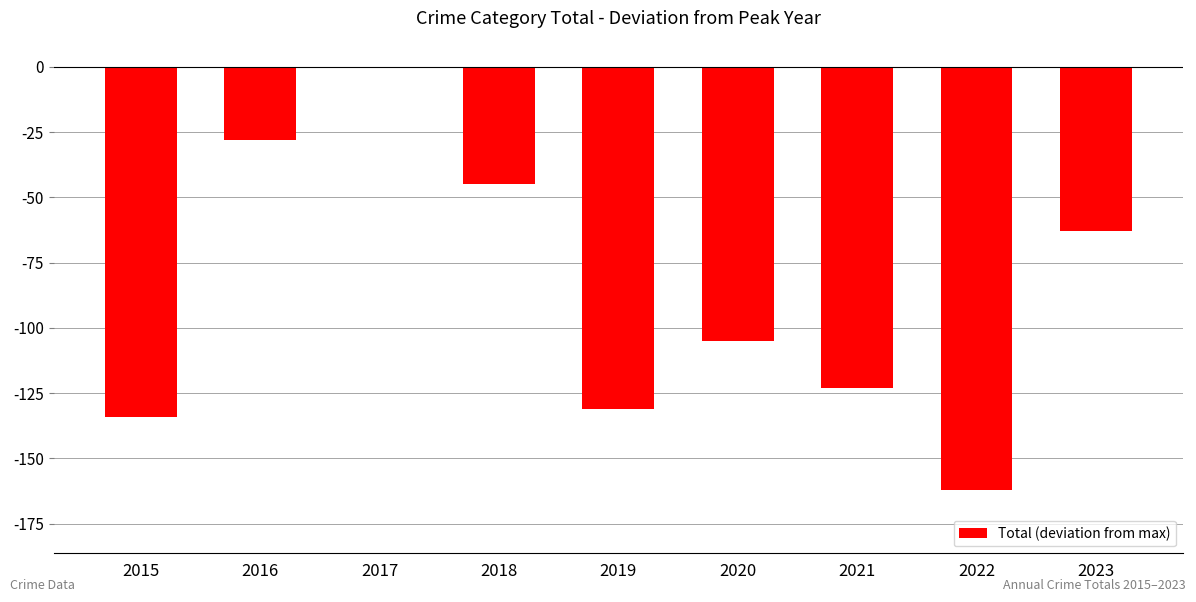

What is the sum of the values at 2016 and 2019?

-159